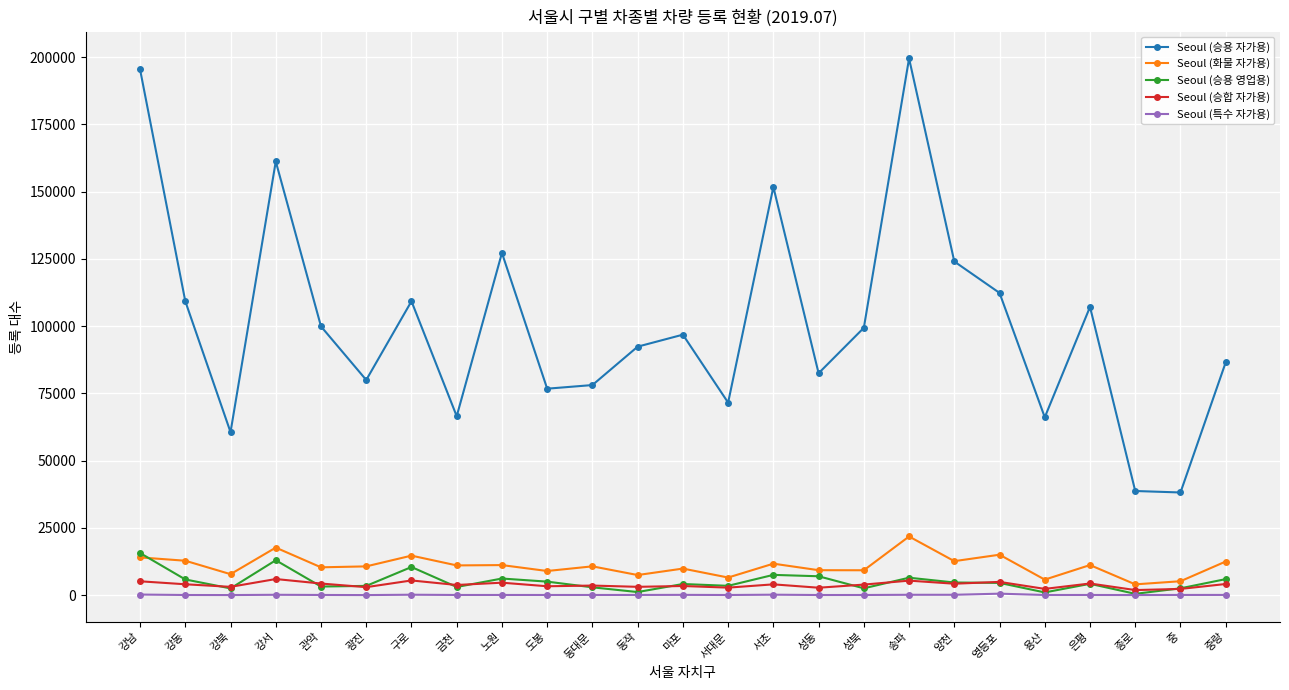

The Seoul (화물 자가용) series shows 10713 at 동대문. True or false?

True